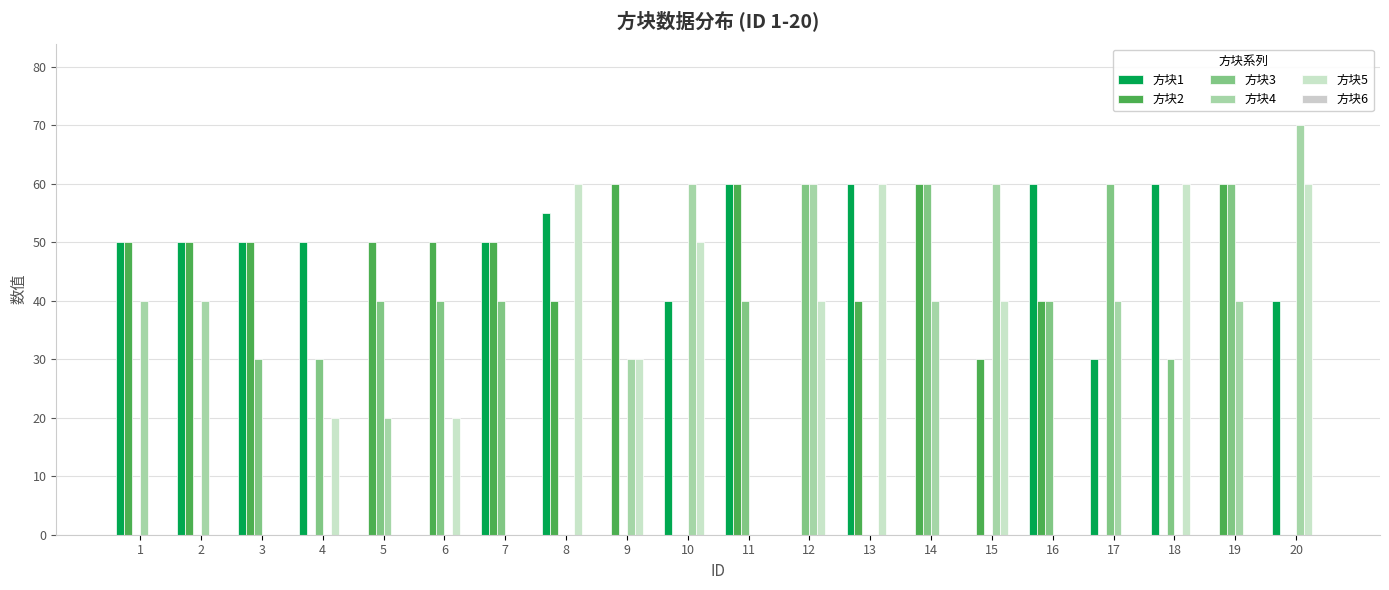

The 方块1 series shows 60 at 18. True or false?

True